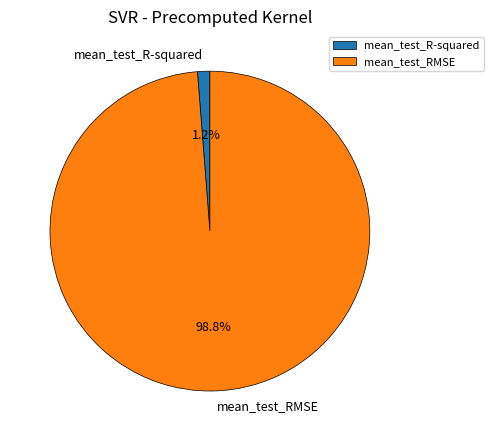

Which slice is the largest?

mean_test_RMSE